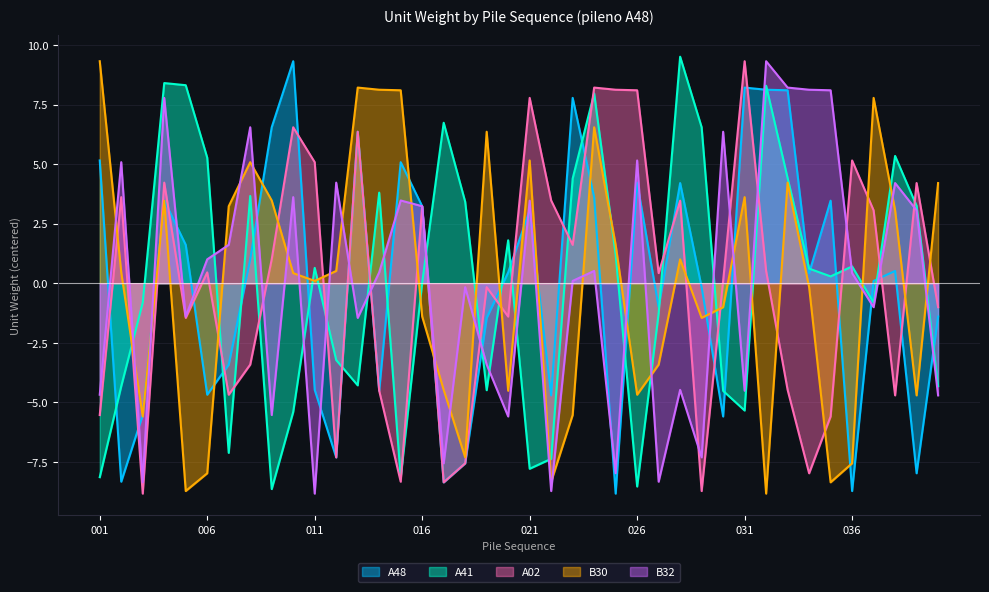

The A41 series shows 0.6 at 011. True or false?

True